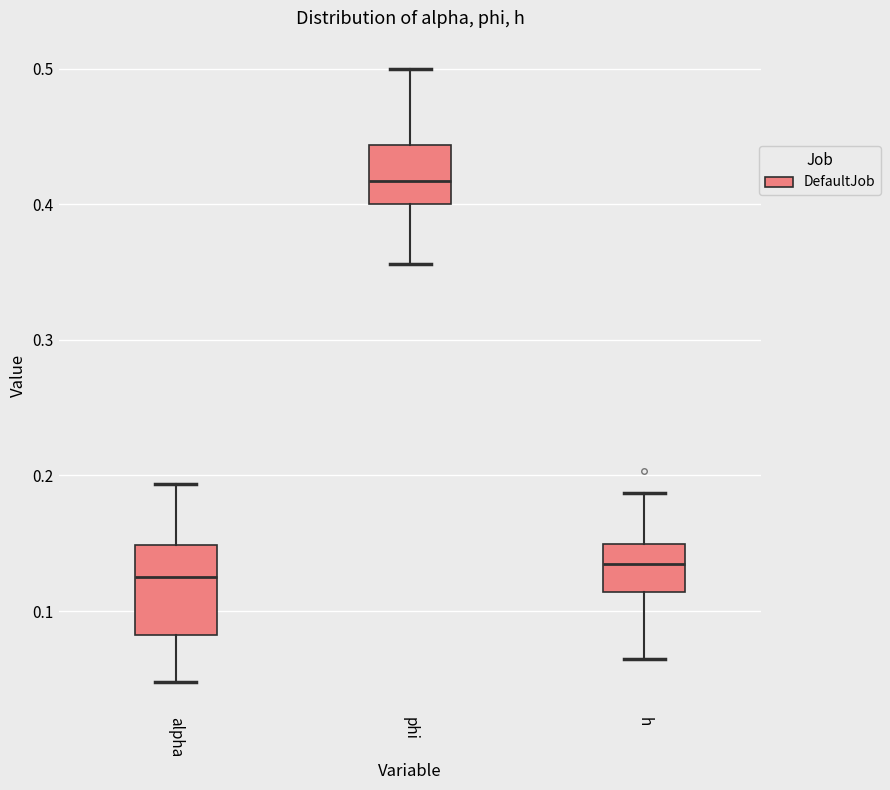

Reading left to right, read every box against the y-axis: the position of its median line, the range the box covers, and the ends of its whiskers. The values are not printed on the chart, so give them approximately, as read against the axis.

alpha: median 0.13, box 0.08 to 0.15, whiskers 0.05 to 0.19
phi: median 0.42, box 0.40 to 0.44, whiskers 0.36 to 0.50
h: median 0.13, box 0.11 to 0.15, whiskers 0.06 to 0.19